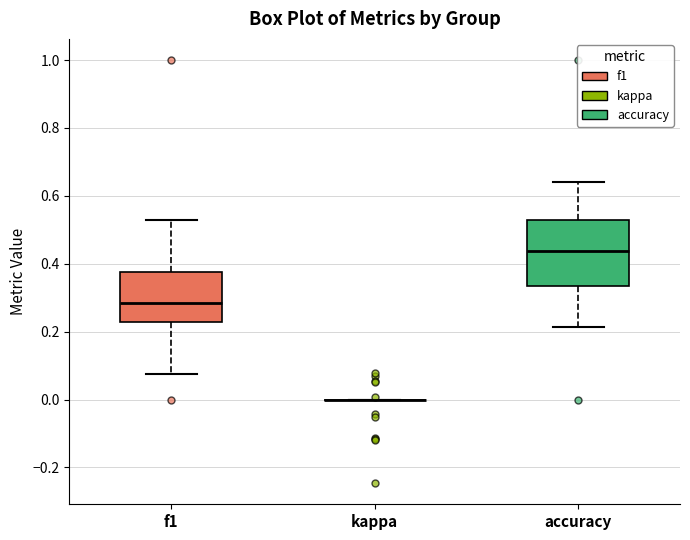

Where is the upper edge of the box for accuracy on the y-axis? The values are not printed on the chart, so give them approximately, as read against the axis.

0.52